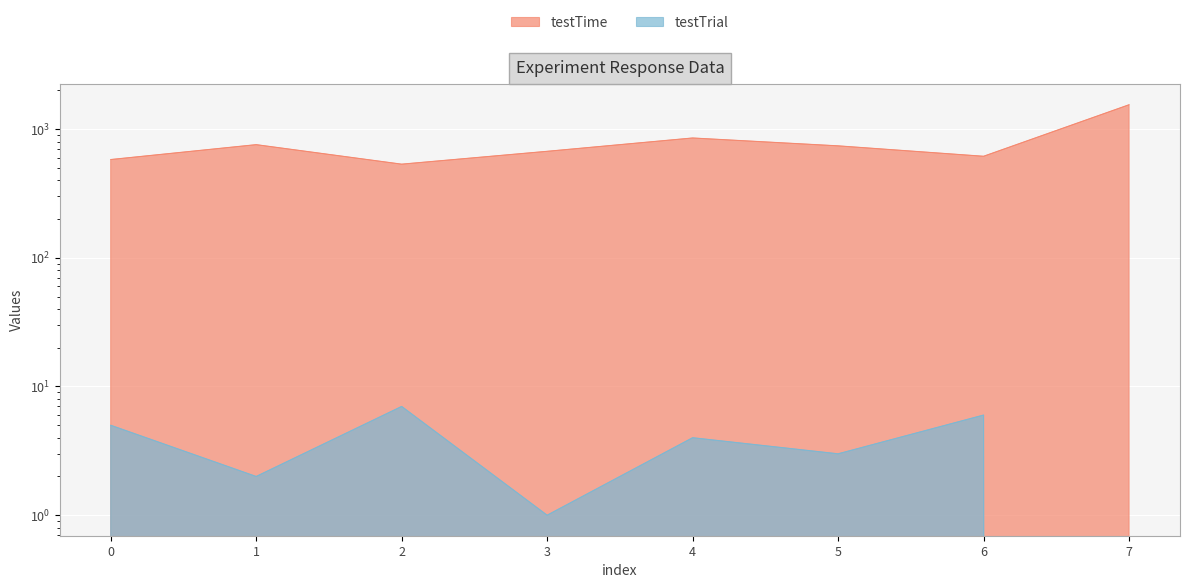

Between 6 and 4, which is larger?

4